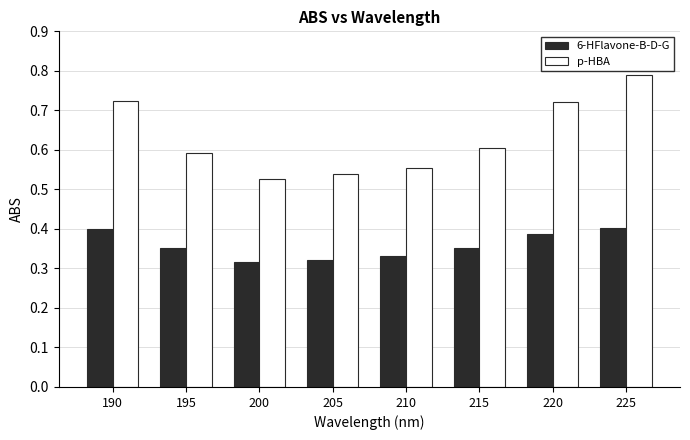

At how many categories does at least one series exceed 0?

8